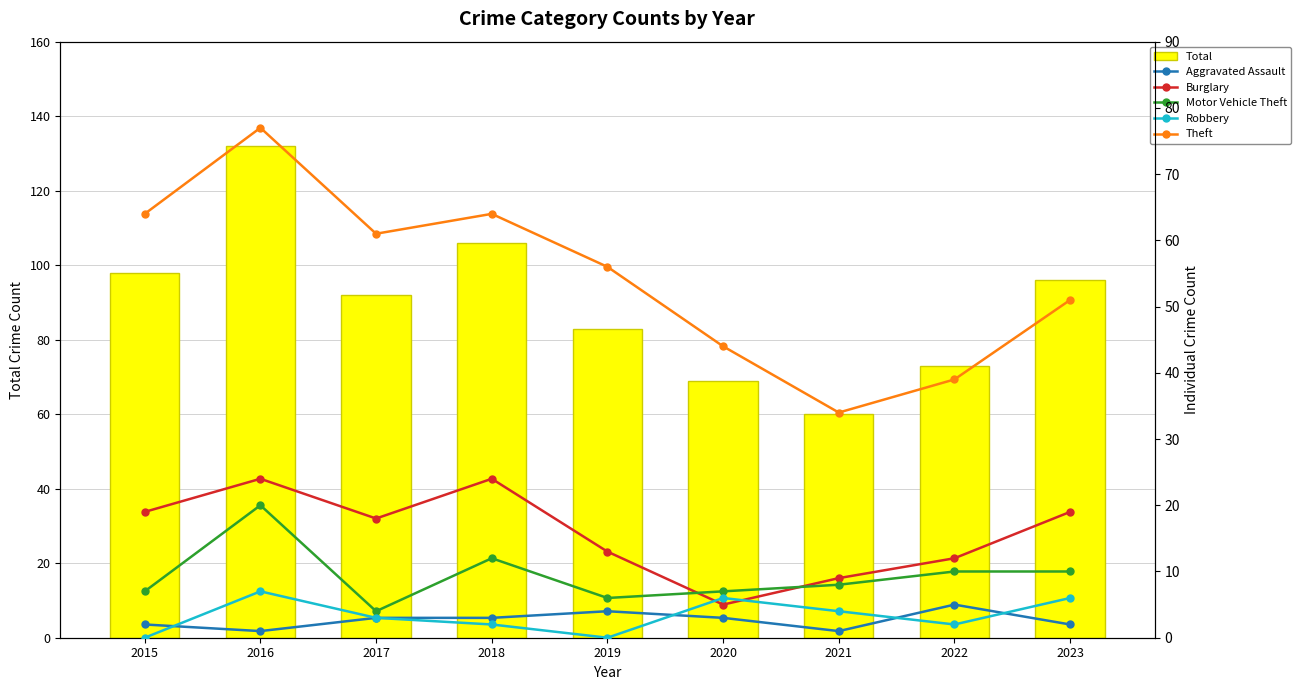

Which label corresponds to the smallest value in the chart?

2015